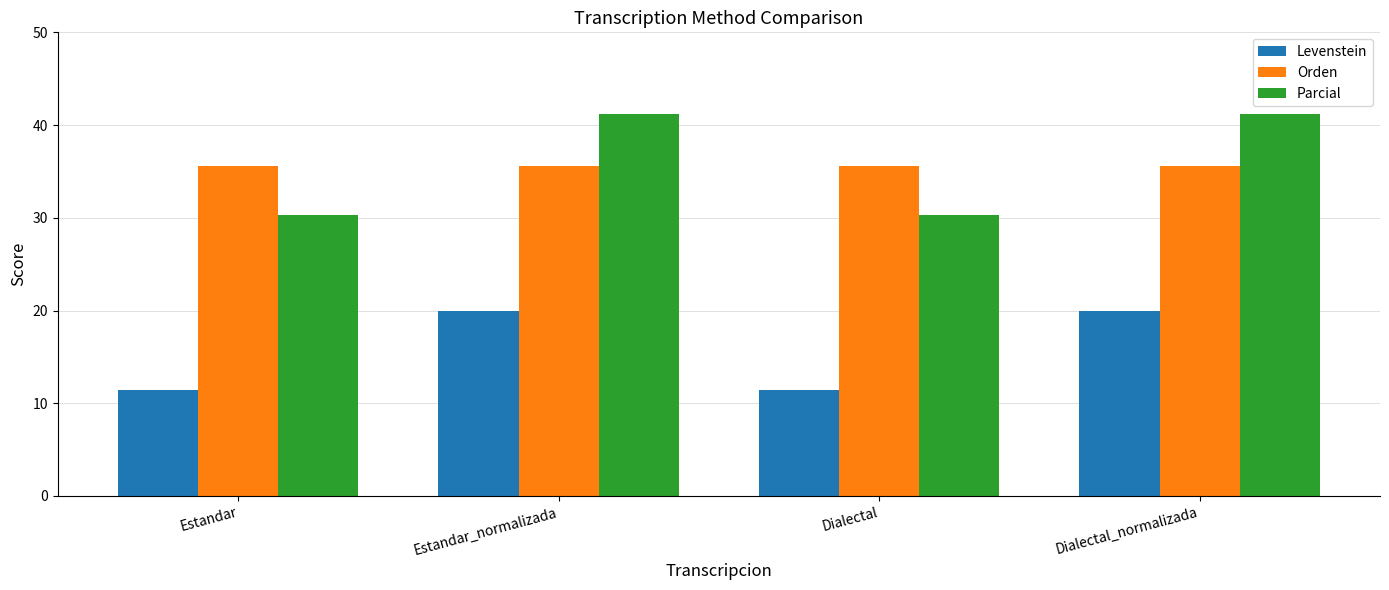

What is the label of the 2nd bar from the right?

Dialectal